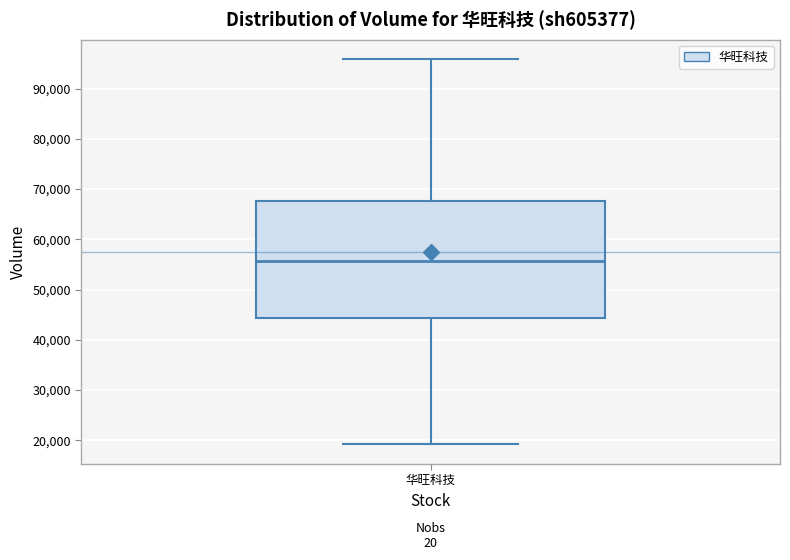

Transcribe this box plot: give where the median line is, the range the box spans, and where the two whiskers end, as read against the y-axis. The values are not printed on the chart, so give them approximately, as read against the axis.

median 56000, box 44000 to 68000, whiskers 19000 to 96000